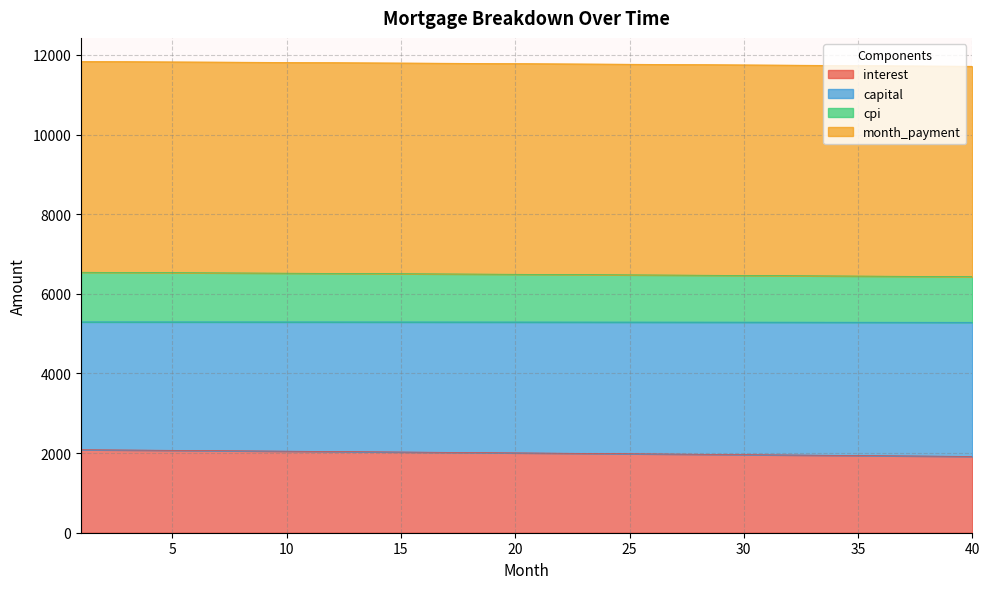

How many distinct data groups are displayed?

4